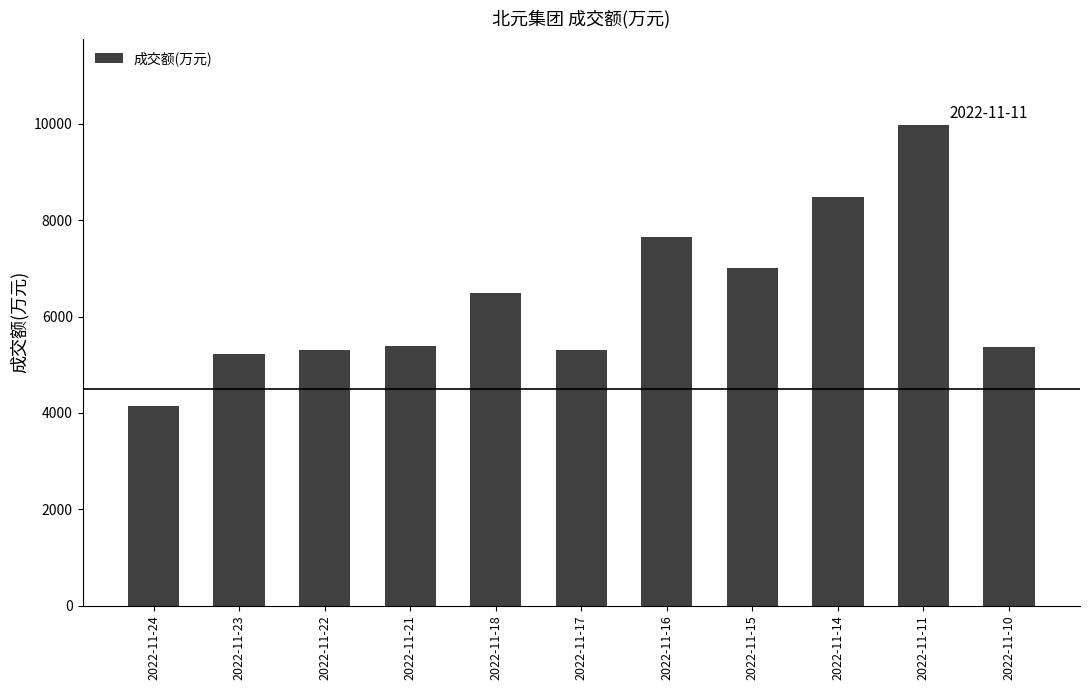

How many distinct data groups are displayed?

1